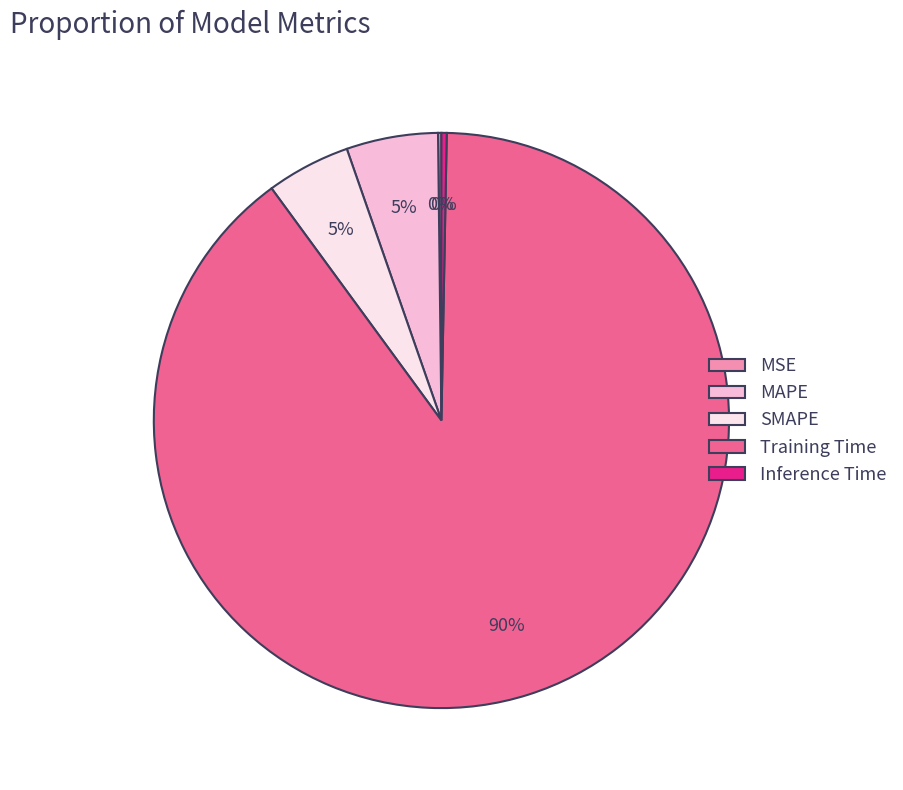

Which category has the biggest portion of the pie?

Training Time